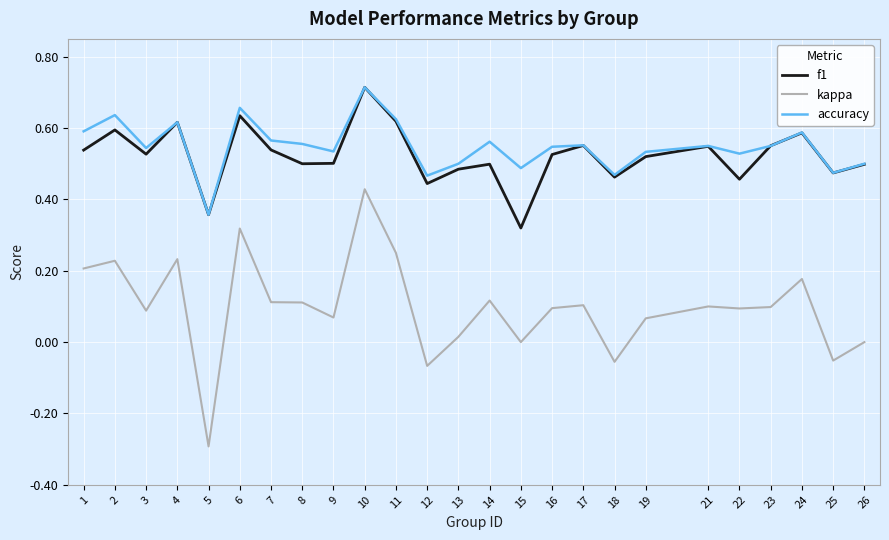

How many lines are shown in the chart?

3